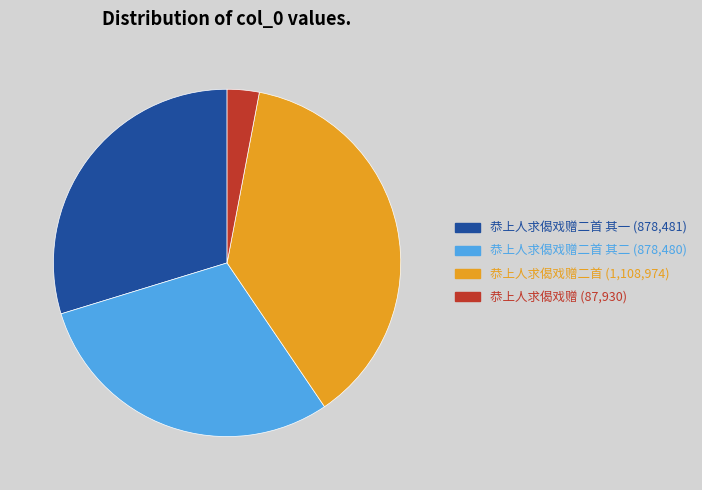

Does any single category account for the majority?

No